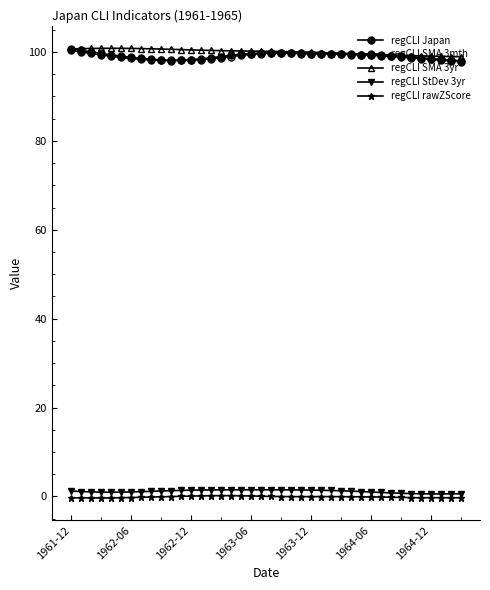

Which series has the largest total across all categories?

regCLI SMA 3yr